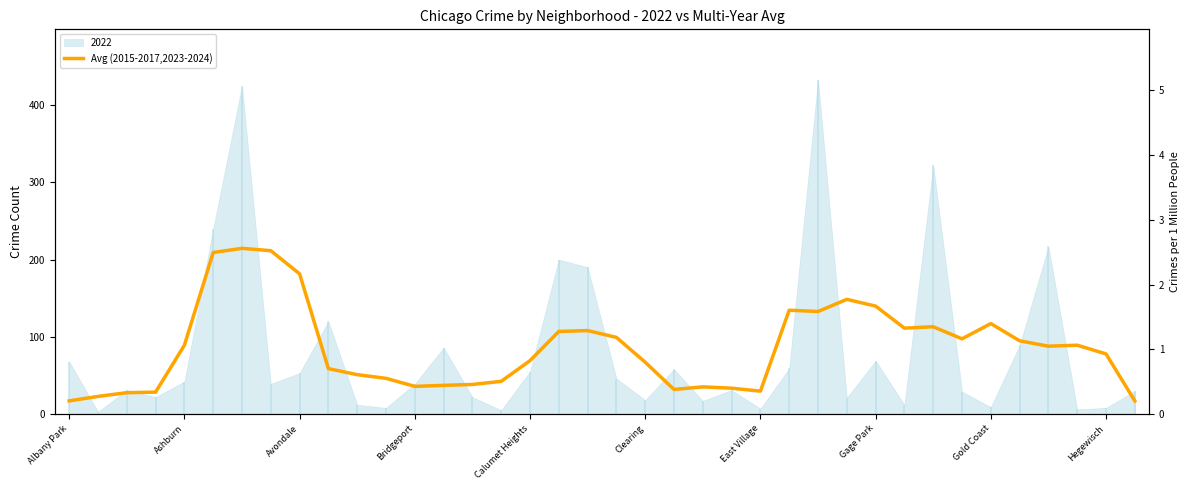

True or false: the data shows 5.2 at Albany Park.

False